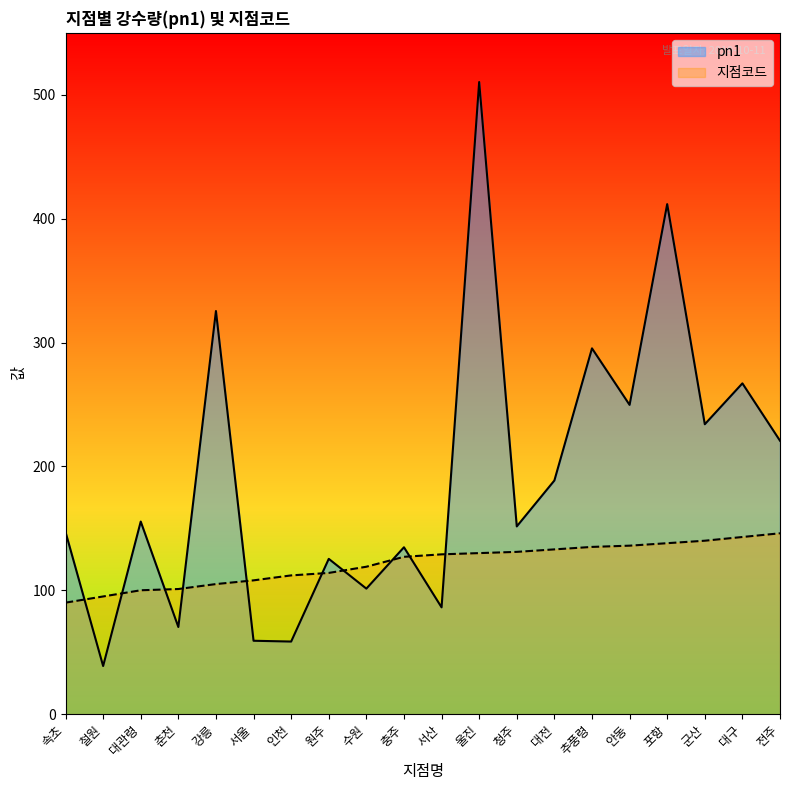

Which series changed the most between 대관령 and 추풍령?

pn1